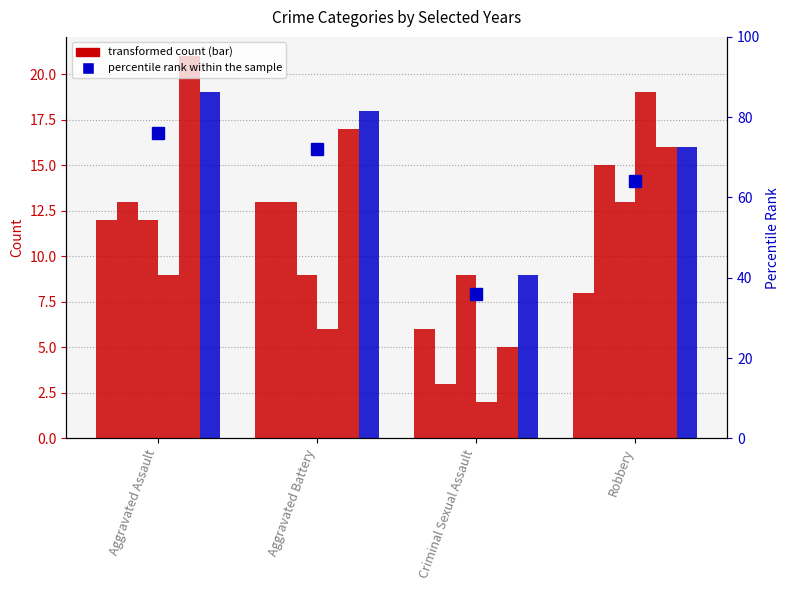

What value does the data have at Robbery?

64